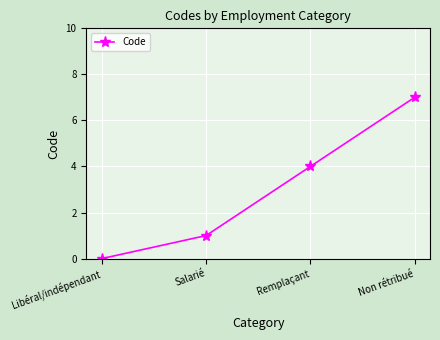

What is the change in value from Libéral/indépendant to Remplaçant?

+4